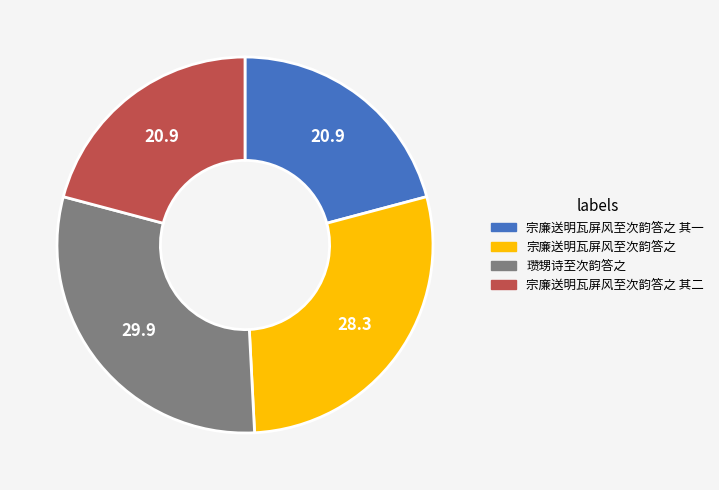

What is the largest slice in the pie chart?

瓒甥诗至次韵答之